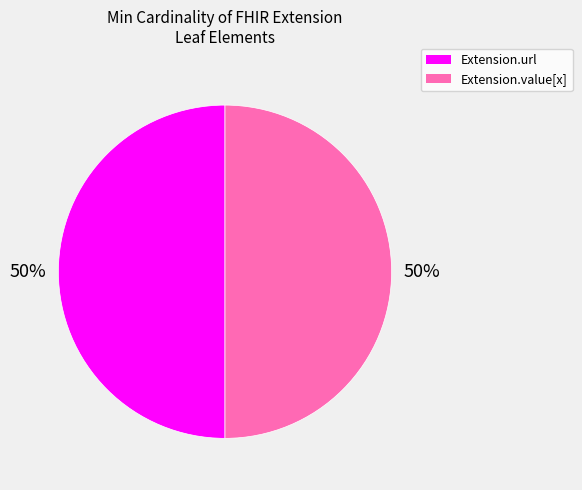

What is the ratio of the value at Extension.value[x] to the value at Extension.url?

1.0